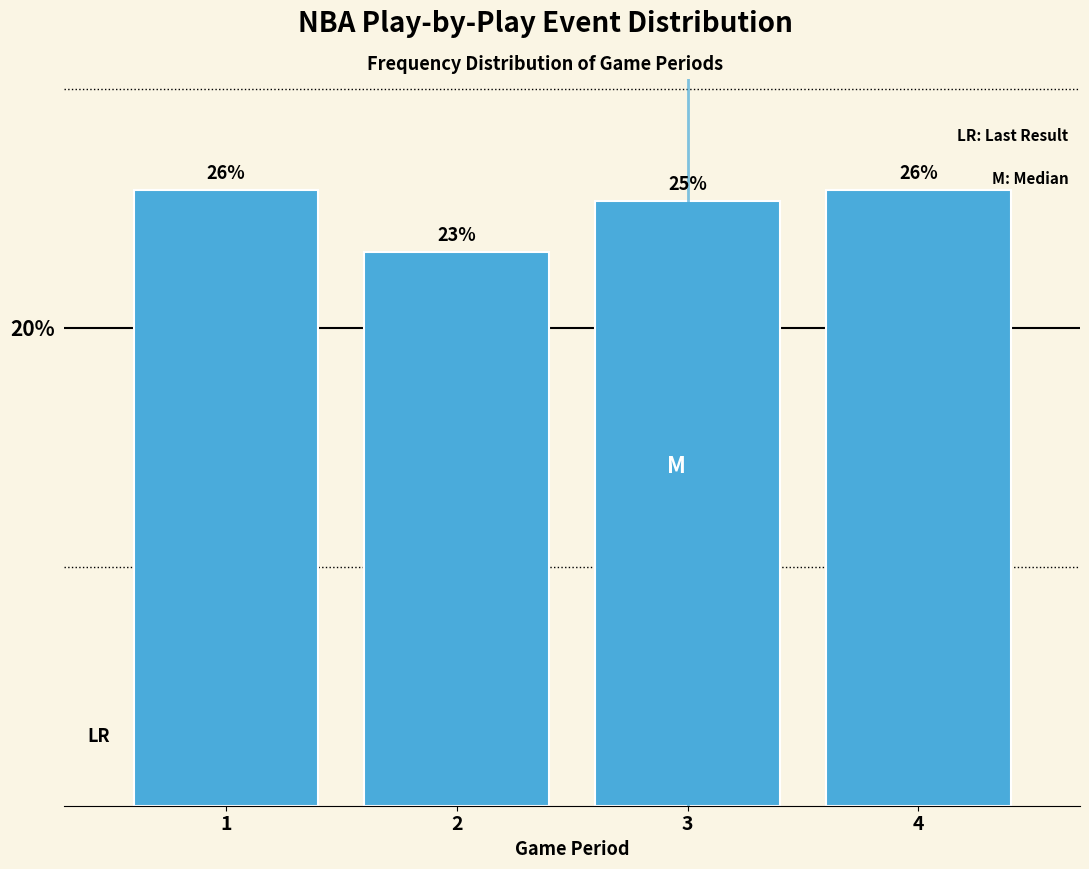

Are the bars horizontal?

No